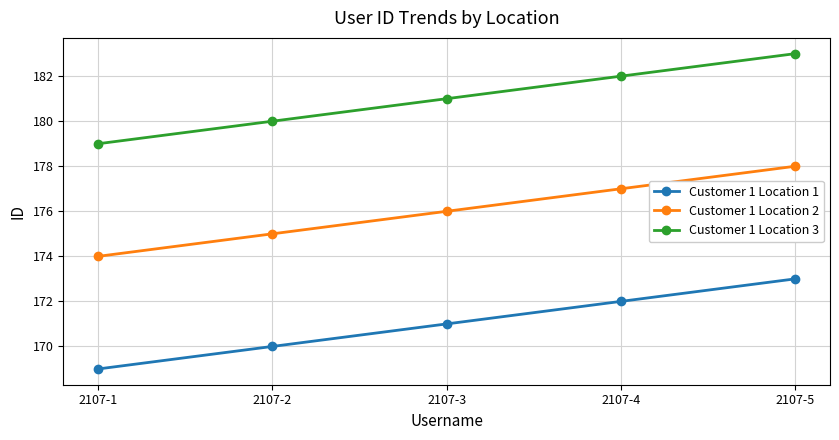

Reading left to right, transcribe all the data shown in this chart.

Customer 1 Location 1: 169	170	171	172	173
Customer 1 Location 2: 174	175	176	177	178
Customer 1 Location 3: 179	180	181	182	183